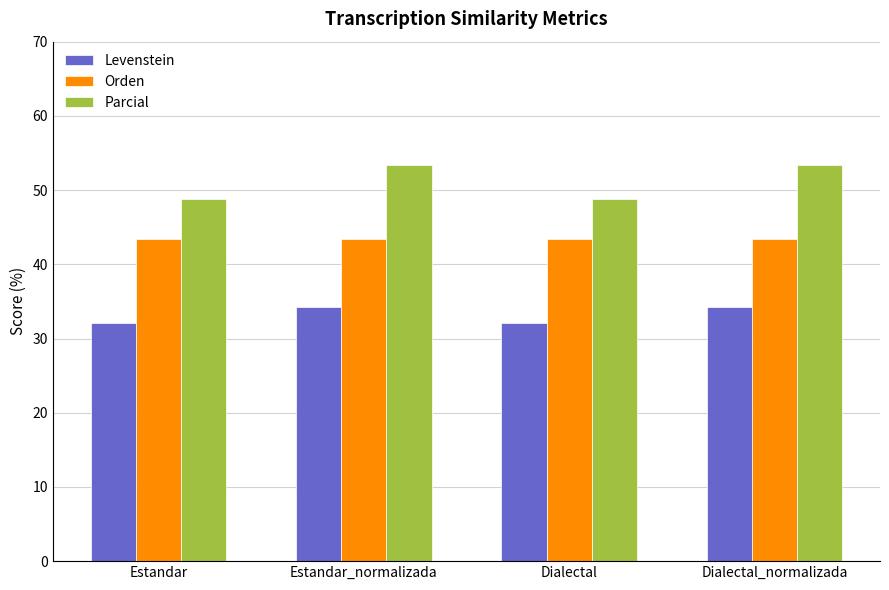

Rank the series at Estandar_normalizada from highest to lowest value.

Parcial, Orden, Levenstein